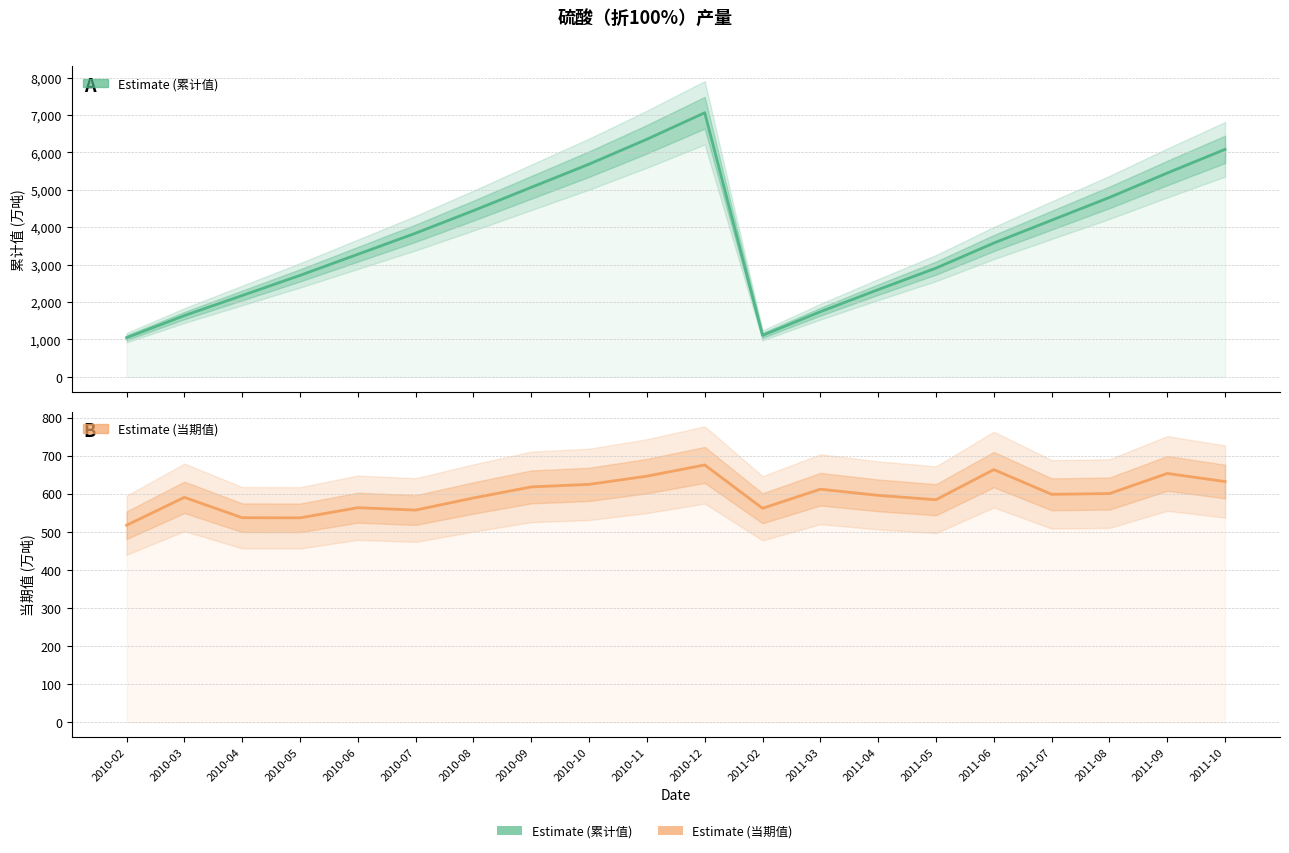

At which category does 累计值 Estimate reach its first local peak?

2010-12